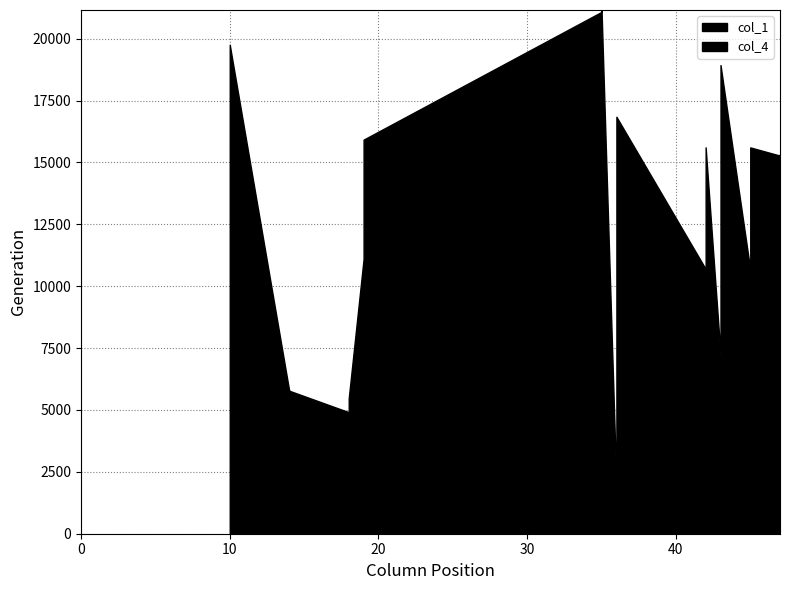

True or false: col_1 has a value of 16450 at 19.

False